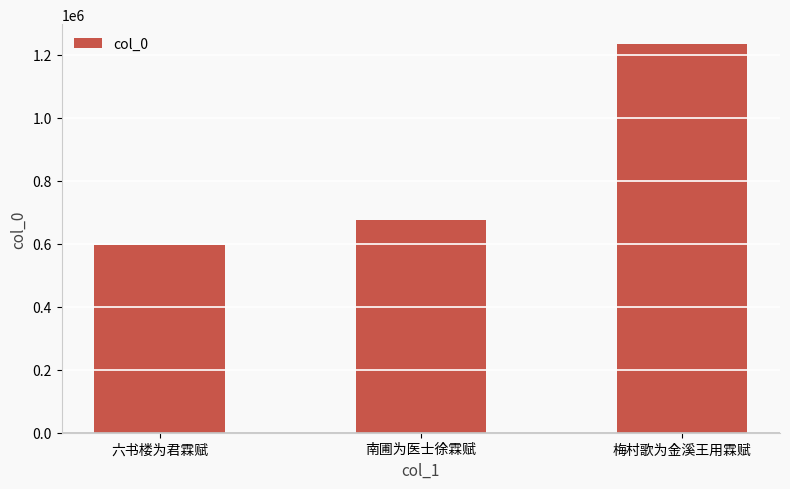

Between 南圃为医士徐霖赋 and 梅村歌为金溪王用霖赋, which is larger?

梅村歌为金溪王用霖赋